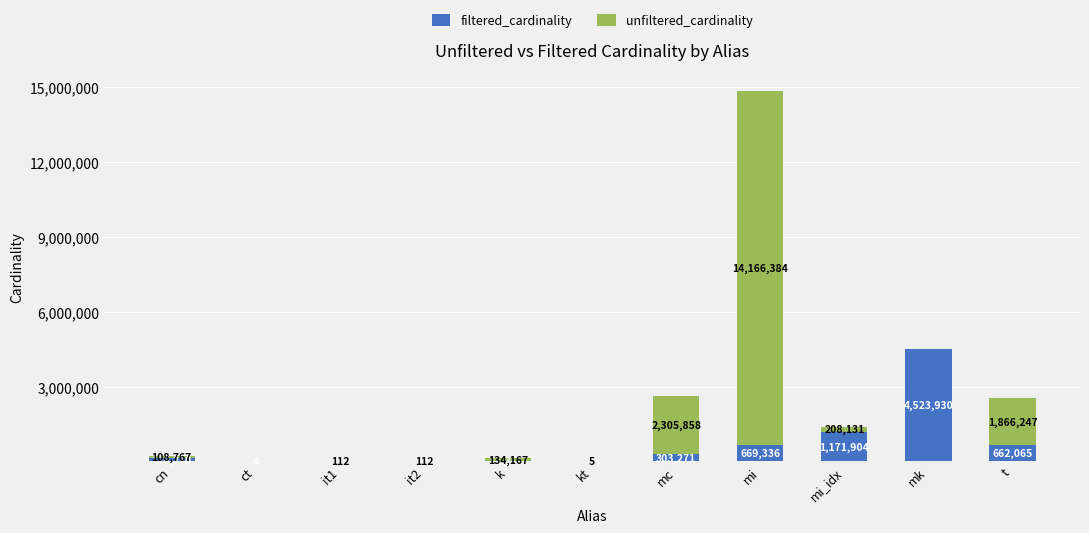

At which label is filtered_cardinality closest to 2261965?

mi_idx